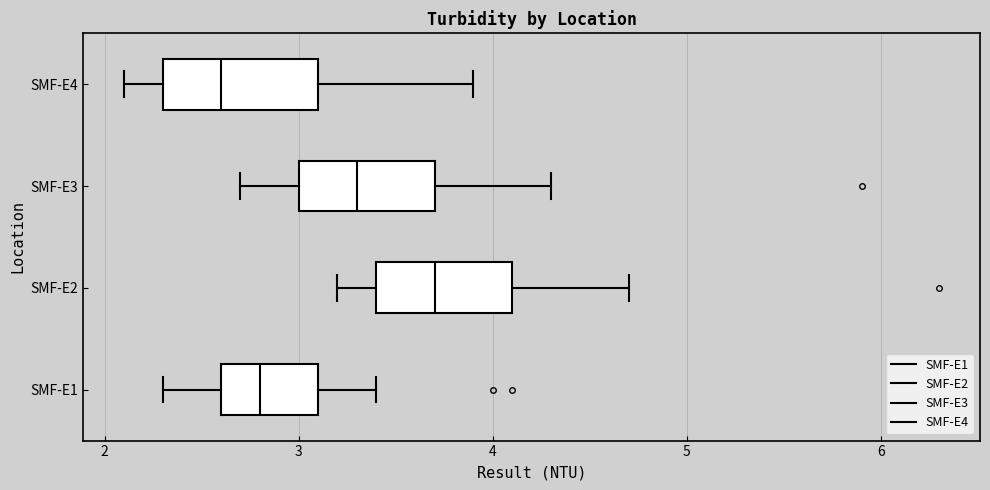

Comparing the boxes themselves (not the whiskers), which one is the widest?

SMF-E4